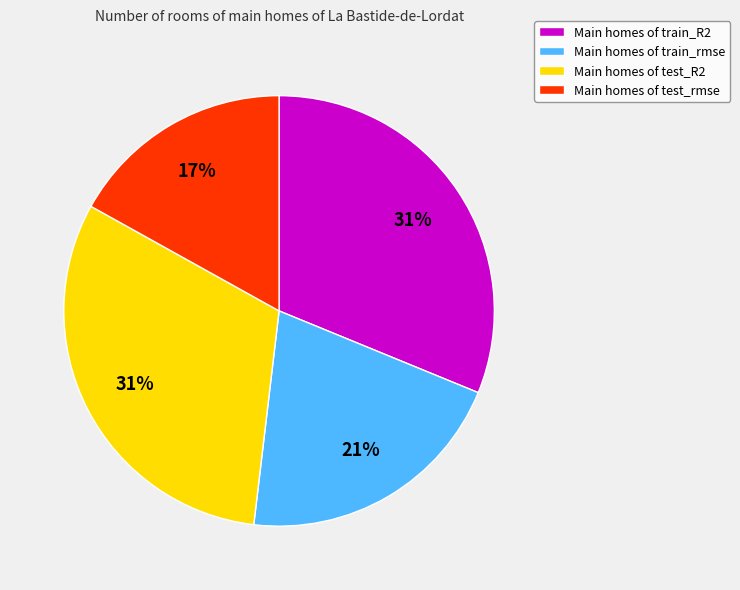

Count the number of slices in the pie.

4